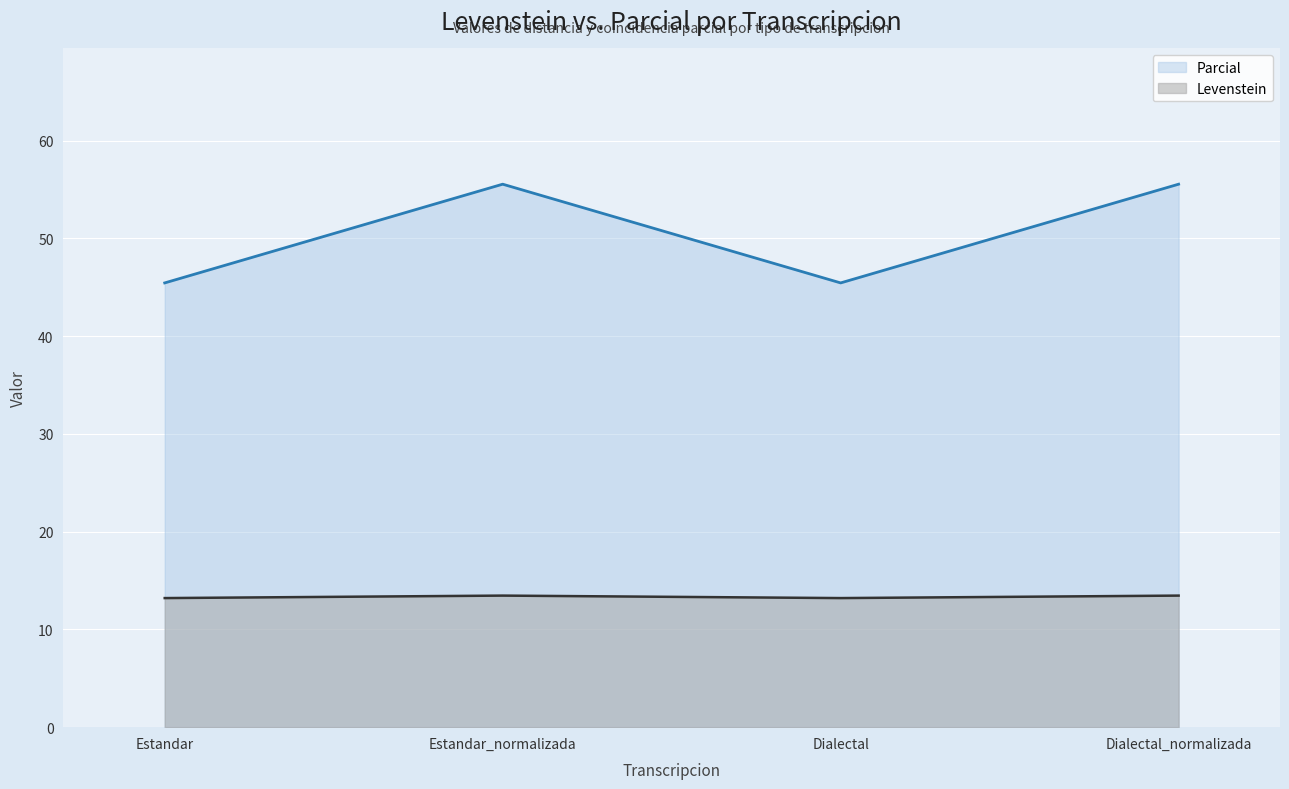

Where is the first local maximum for Parcial?

Estandar_normalizada